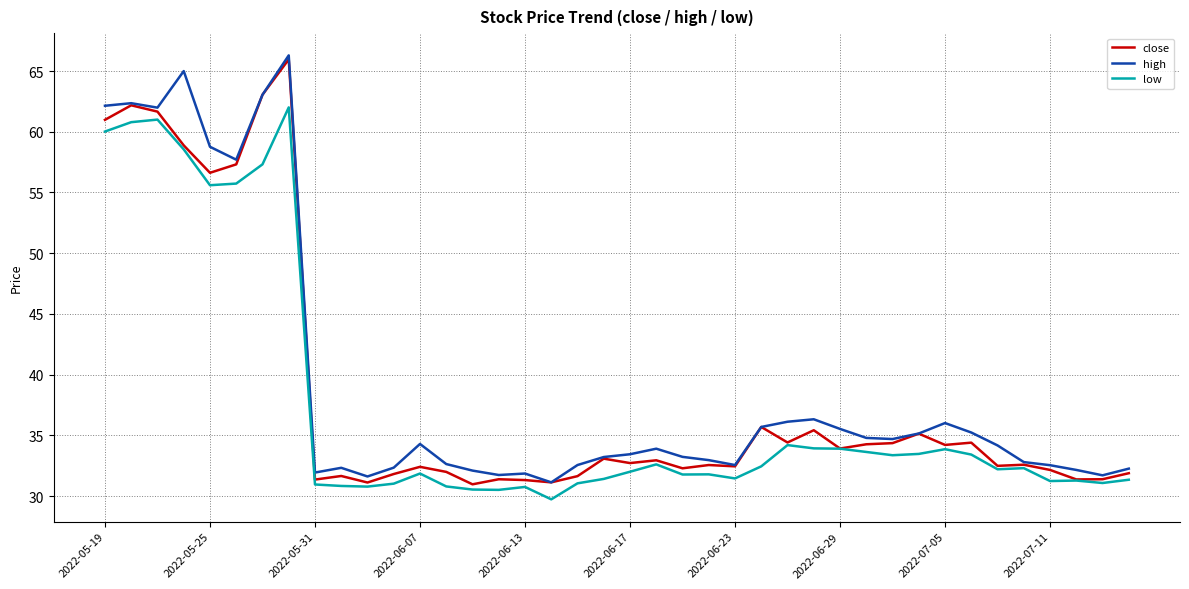

What is the lowest value of the close series?

31.0